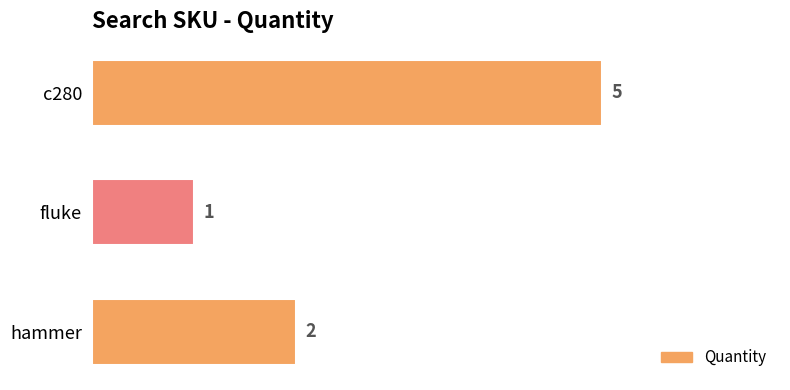

Reading top to bottom, transcribe all the data shown in this chart.

5	1	2